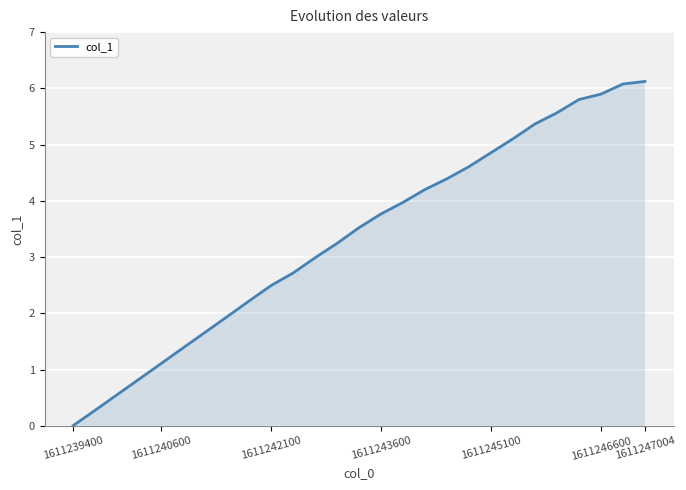

What is the difference between the maximum and minimum values?

6.1